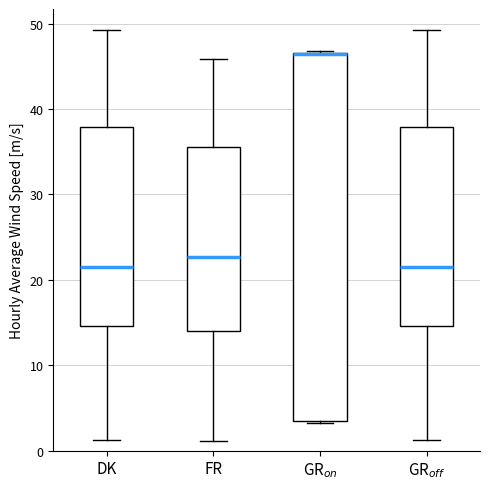

Reading left to right, read every box against the y-axis: the position of its median line, the range the box covers, and the ends of its whiskers. The values are not printed on the chart, so give them approximately, as read against the axis.

DK: median 22, box 15 to 38, whiskers 1 to 49
FR: median 23, box 14 to 36, whiskers 1 to 46
GR$_{on}$: median 46 (drawn on the box's upper edge), box 3 to 47, whiskers 3 to 47
GR$_{off}$: median 22, box 15 to 38, whiskers 1 to 49